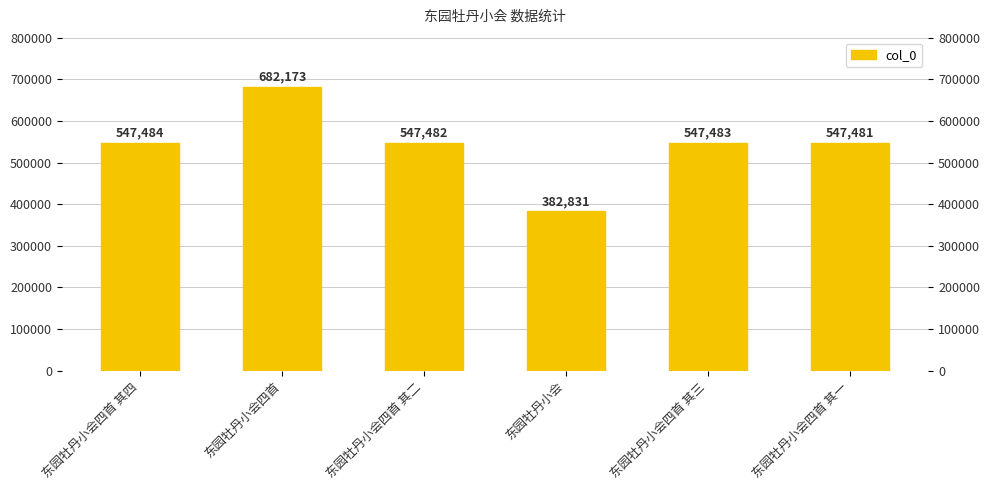

The chart shows a value of 229011 at 东园牡丹小会. True or false?

False